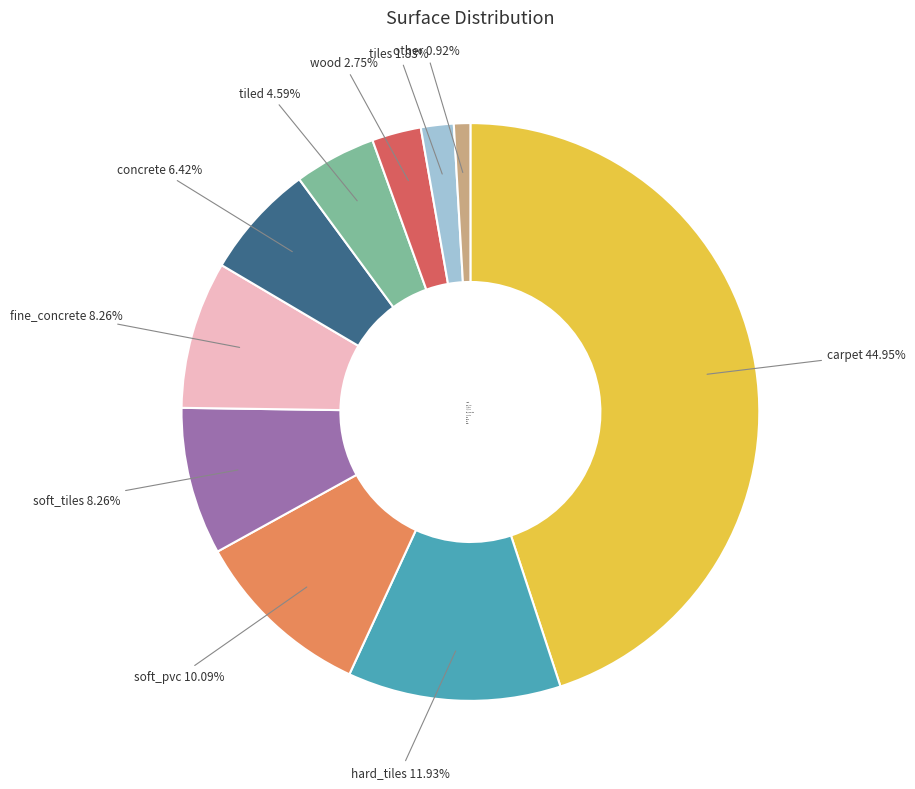

Count the number of slices in the pie.

10